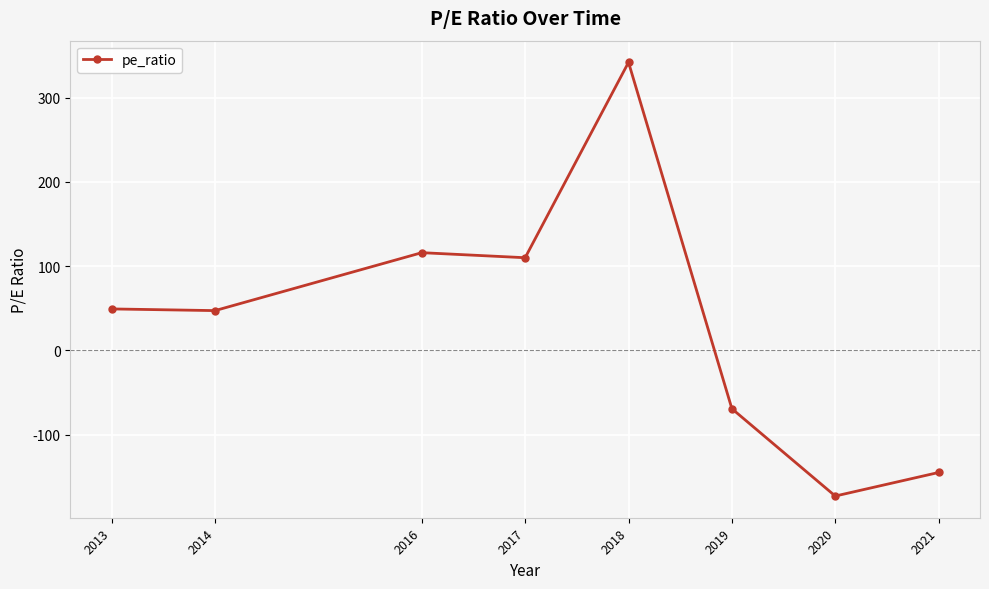

How many points are higher than both their immediate neighbors (excluding endpoints)?

2